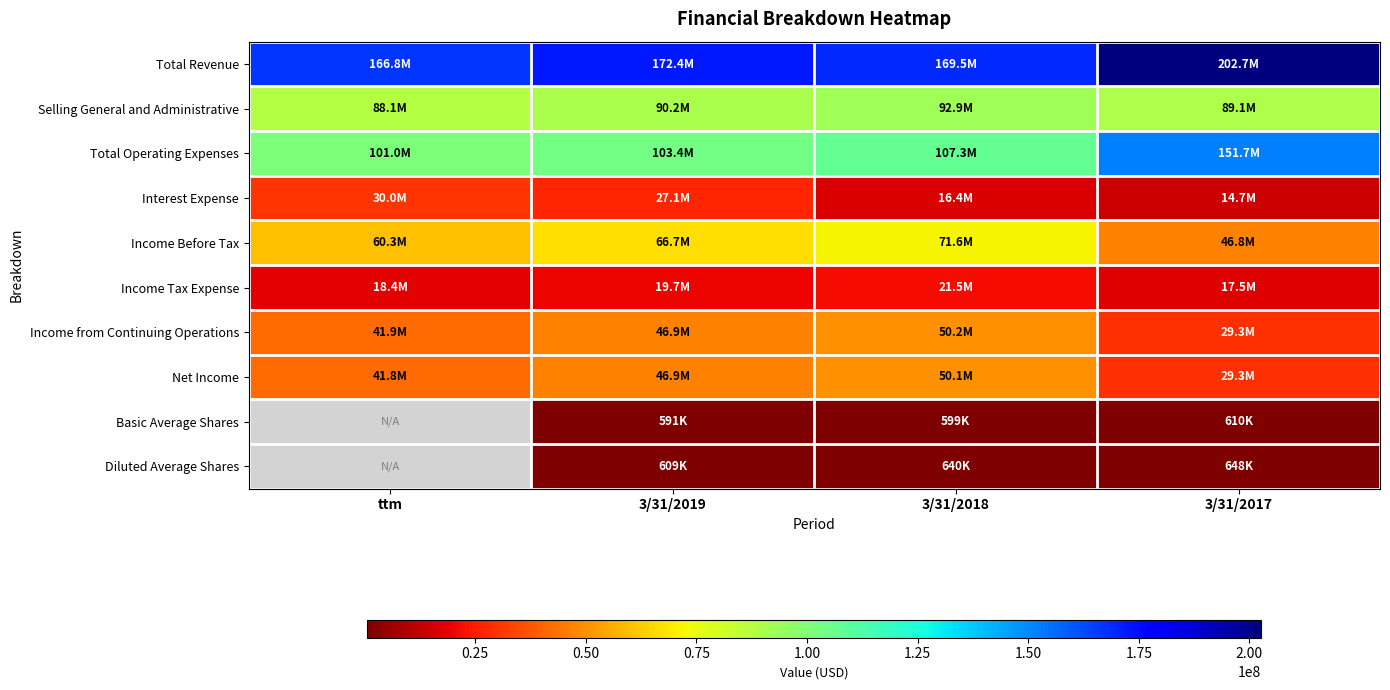

What is the sum of all Total Revenue values?

711330000.0